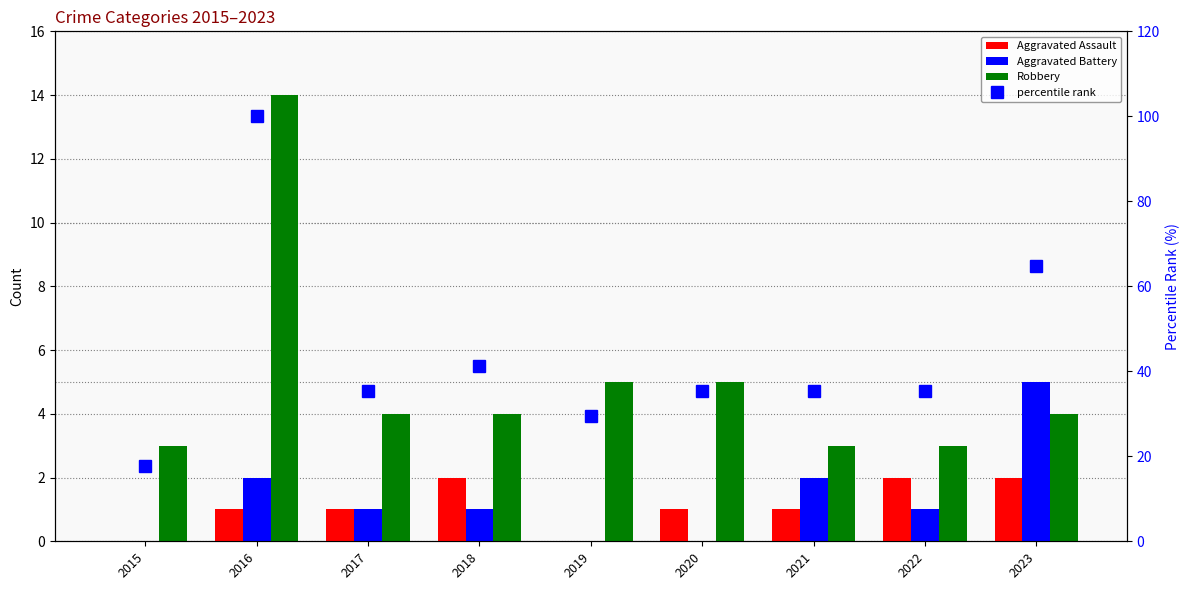

What is the sum of all Robbery values?

45.0